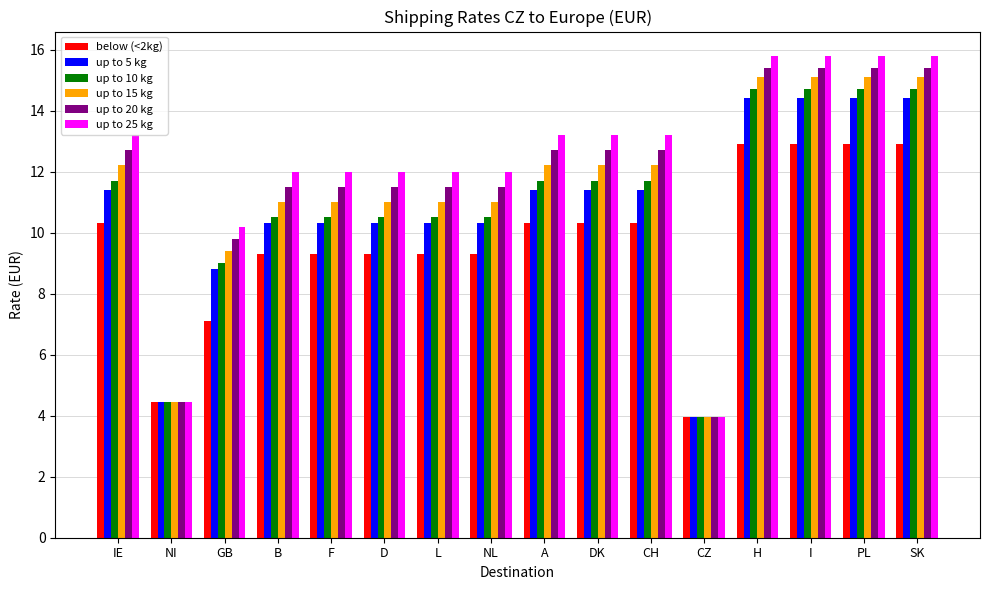

Which series has the widest spread of values?

up to 25 kg